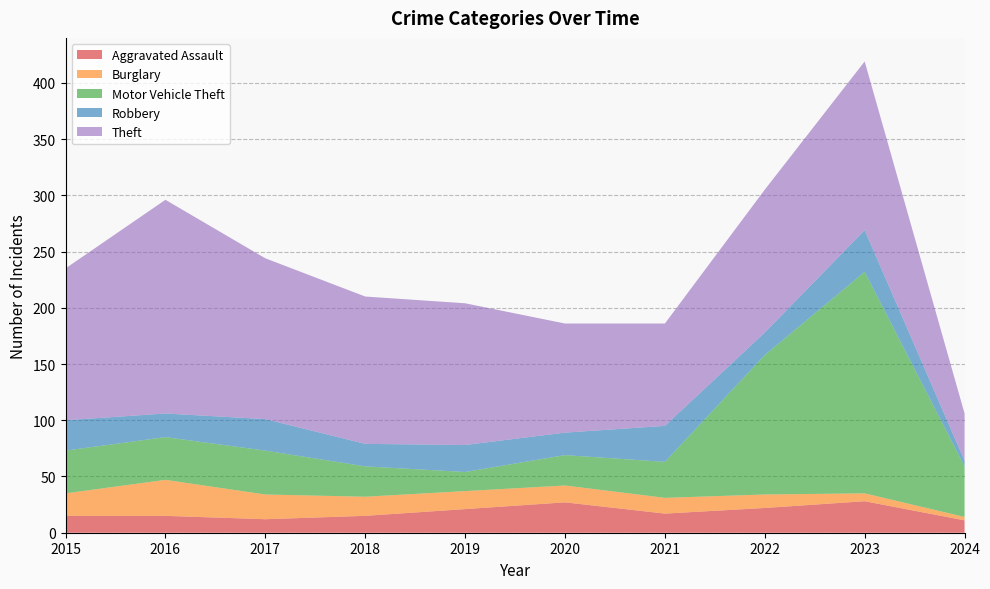

Reading left to right, transcribe all the data shown in this chart.

Aggravated Assault: 2015=15	2016=15	2017=12	2018=15	2019=21	2020=27	2021=17	2022=22	2023=28	2024=11
Burglary: 2015=20	2016=32	2017=22	2018=17	2019=16	2020=15	2021=14	2022=12	2023=7	2024=3
Motor Vehicle Theft: 2015=38	2016=38	2017=39	2018=27	2019=17	2020=27	2021=32	2022=124	2023=197	2024=45
Robbery: 2015=27	2016=21	2017=28	2018=20	2019=24	2020=20	2021=32	2022=20	2023=37	2024=5
Theft: 2015=135	2016=190	2017=143	2018=131	2019=126	2020=97	2021=91	2022=127	2023=150	2024=42